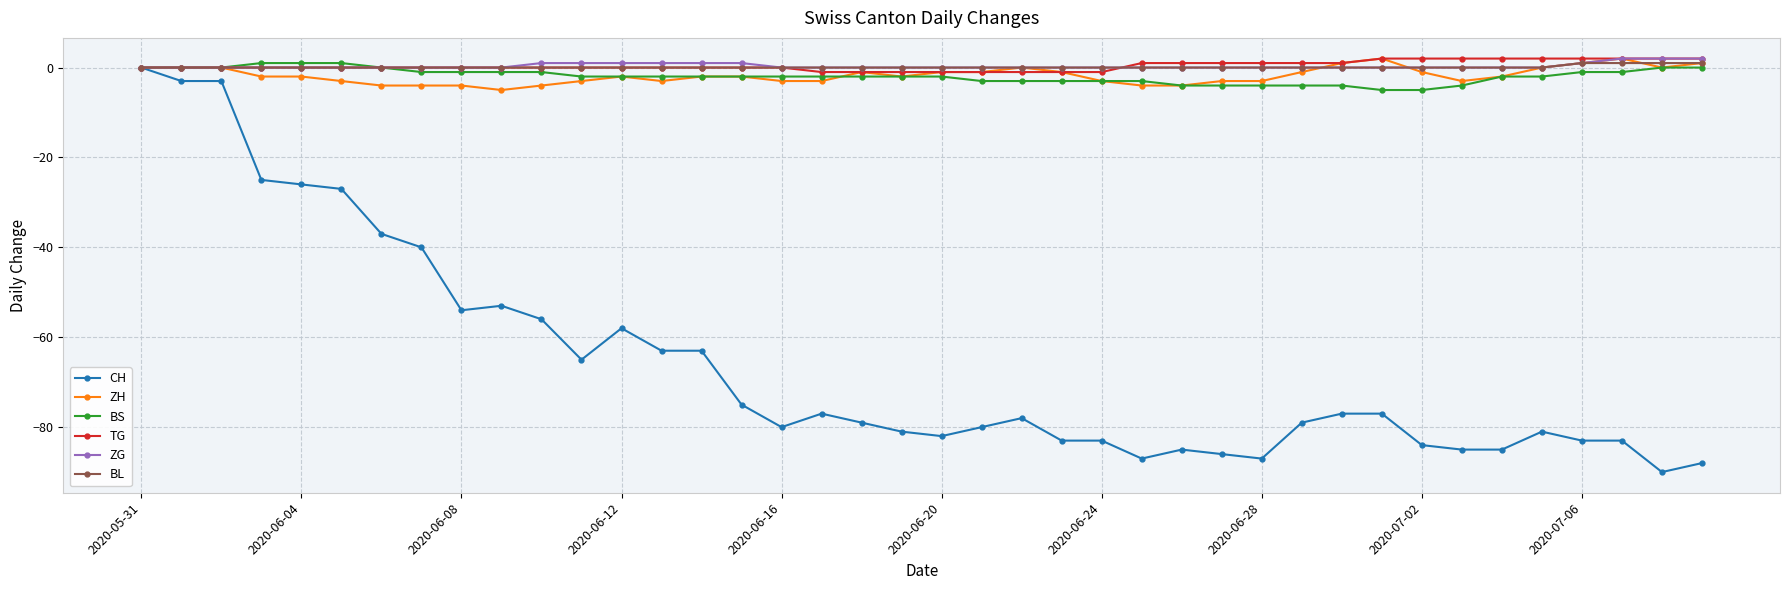

What is the greatest value displayed?

2